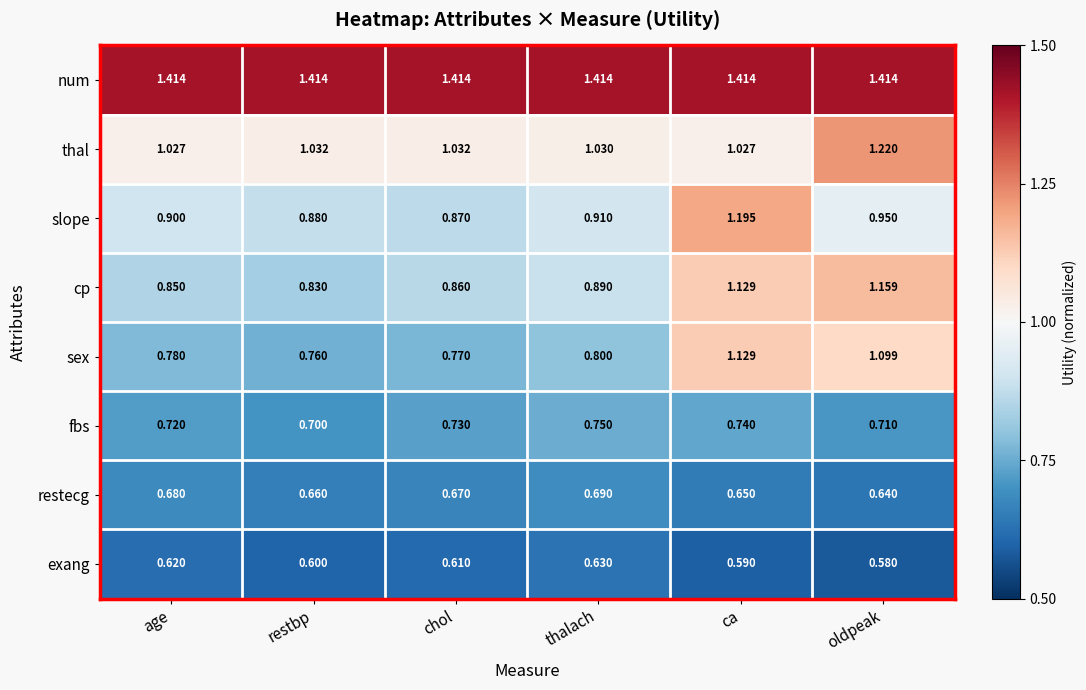

Which series has the largest total across all categories?

num